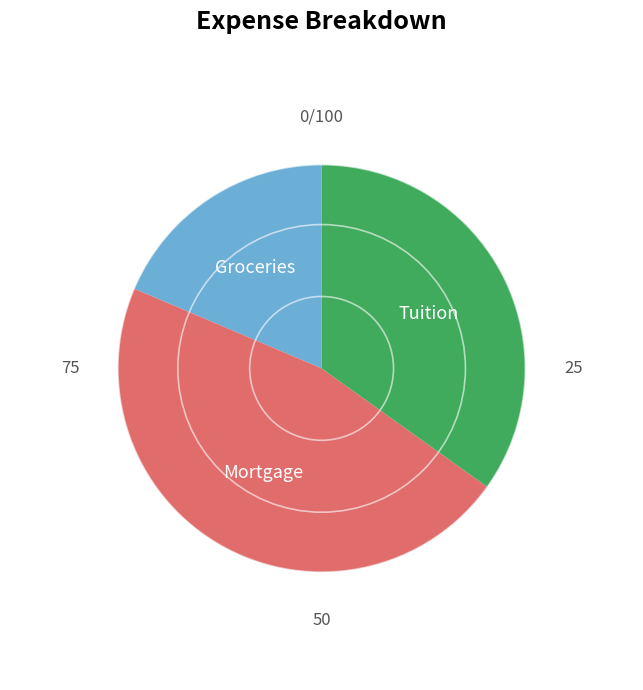

Combined, do Mortgage and Groceries account for over 50%?

Yes